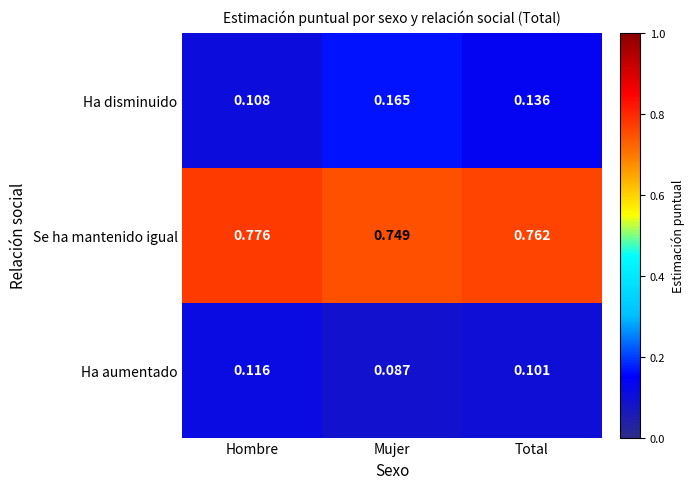

Which series has the largest total across all categories?

Se ha mantenido igual